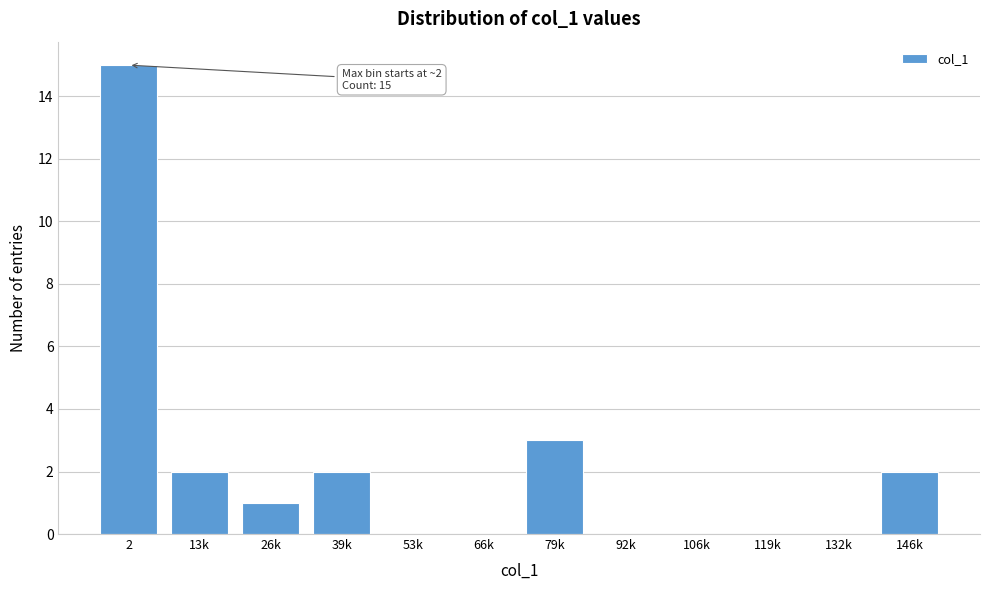

Reading left to right, list all the values displayed in this chart.

2=15	13k=2	26k=1	39k=2	53k=0	66k=0	79k=3	92k=0	106k=0	119k=0	132k=0	146k=2